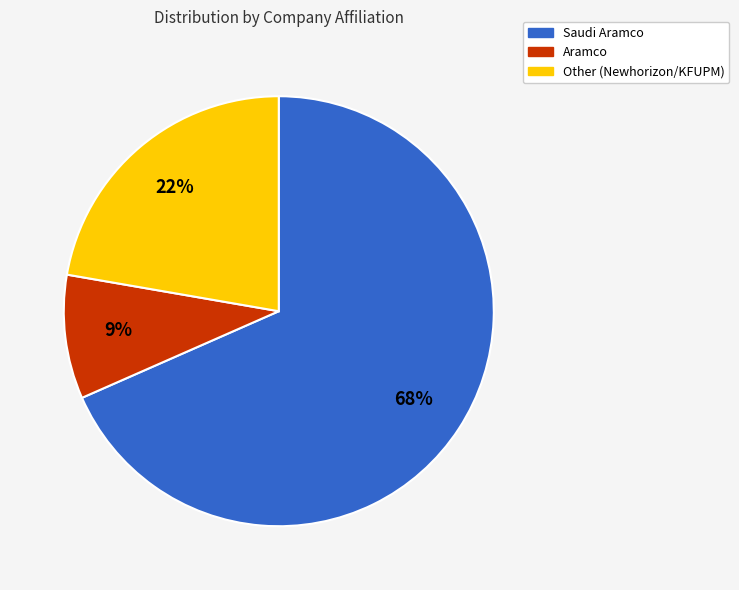

To the nearest percent, what is the average slice percentage?

33%